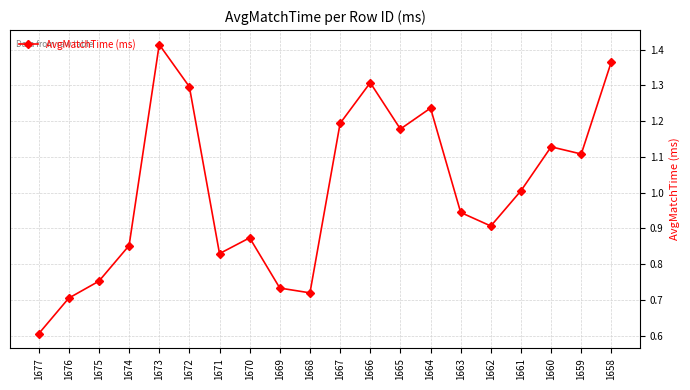

What is the minimum value shown in the chart?

0.6